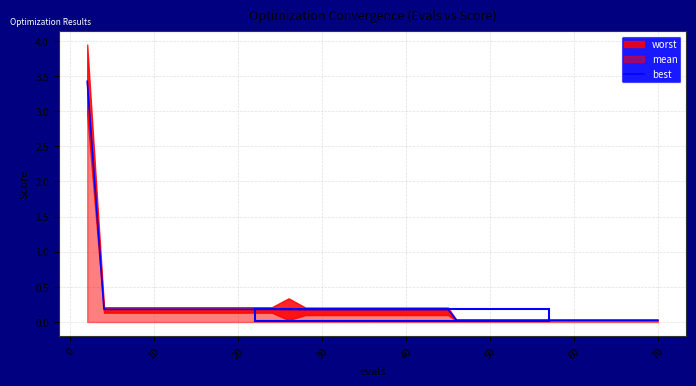

What is the maximum value for best?

3.4